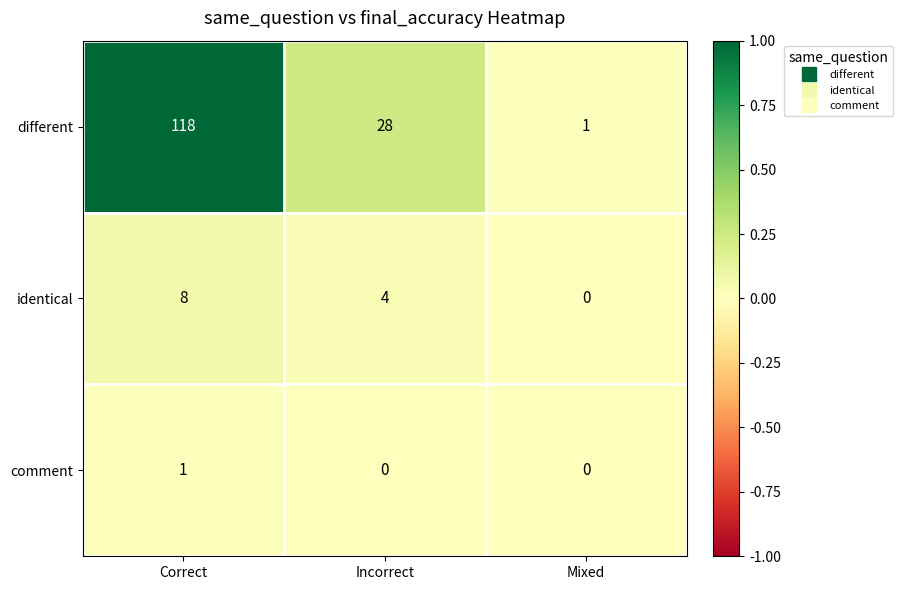

The value of different at Incorrect is 28. True or false?

True